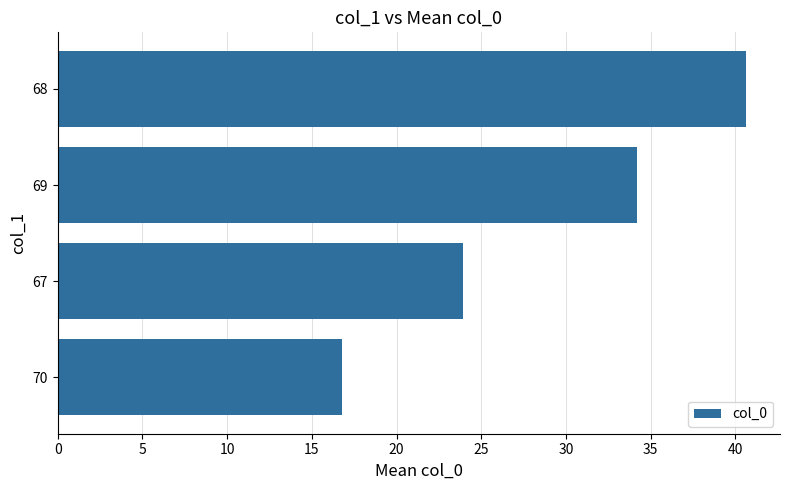

List the labels in order of value, smallest first.

70, 67, 69, 68